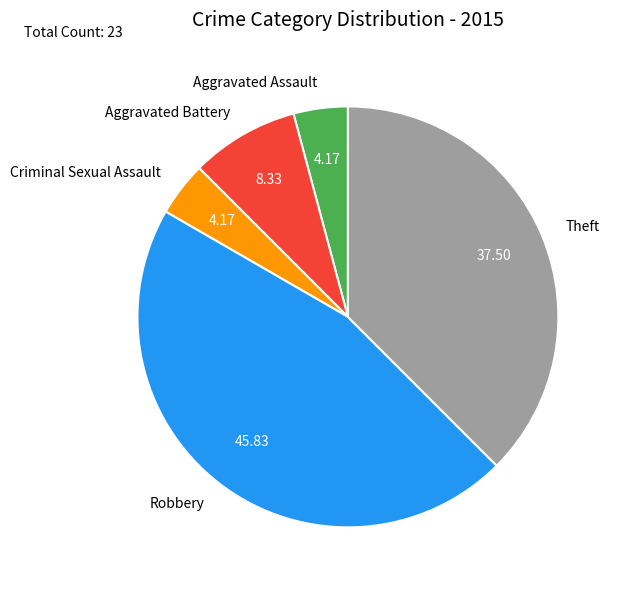

Between Robbery and Theft, which is larger?

Robbery